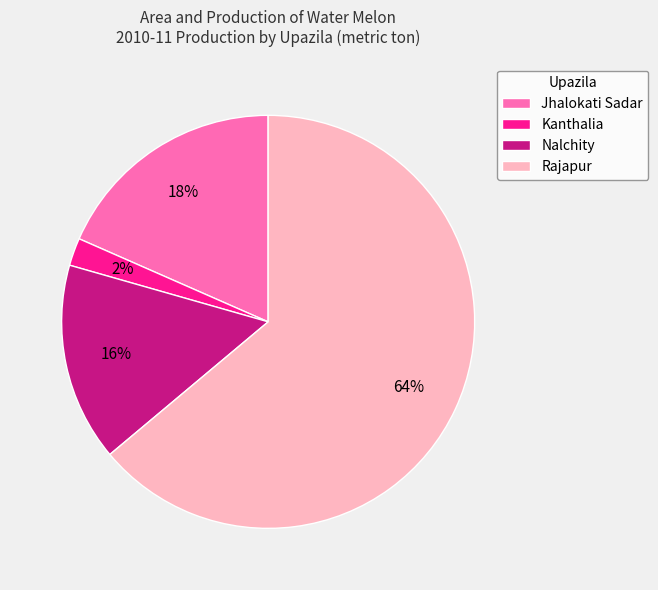

To the nearest percent, what is the difference between the largest and smallest slice percentages?

62%